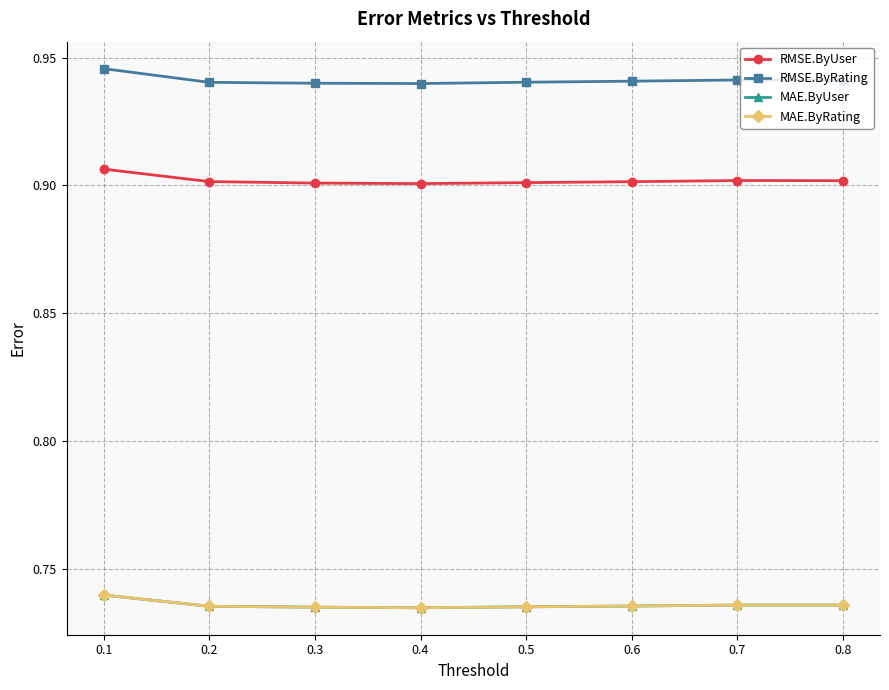

True or false: MAE.ByRating has a value of 1.2 at 0.5.

False